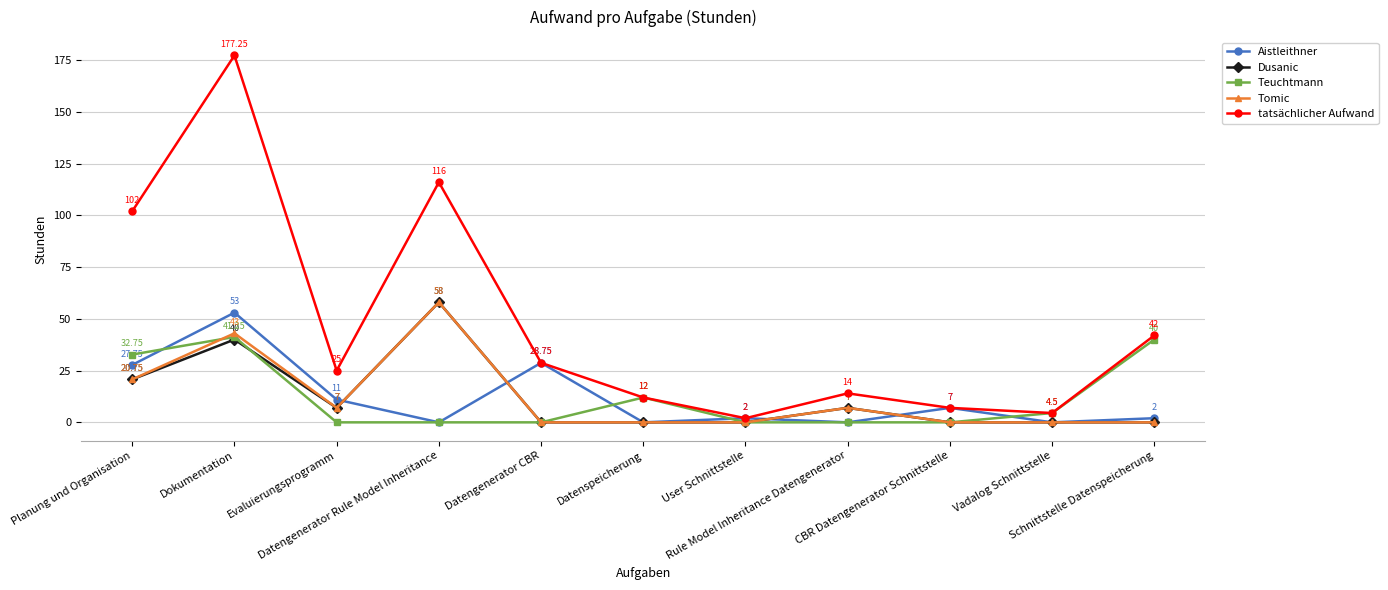

How many interior local peaks does the Tomic series have?

3